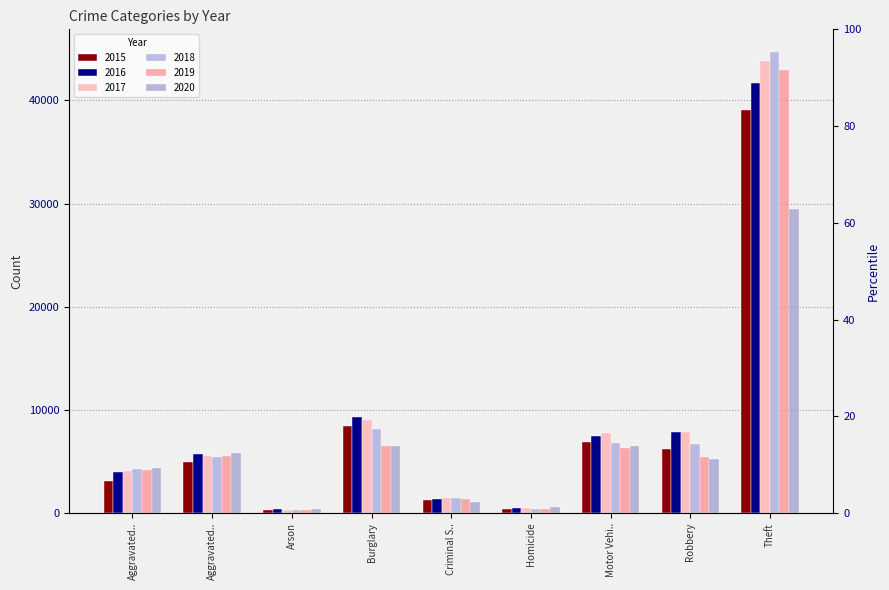

How many data points in 2018 are above 5417?

4